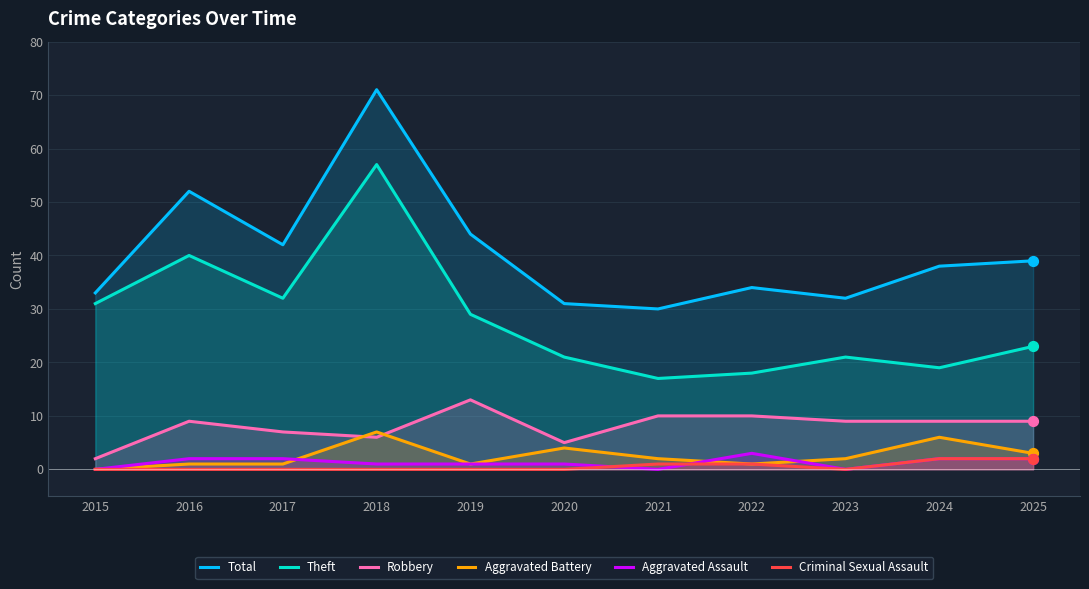

Which series reaches the minimum Y coordinate?

Aggravated Battery